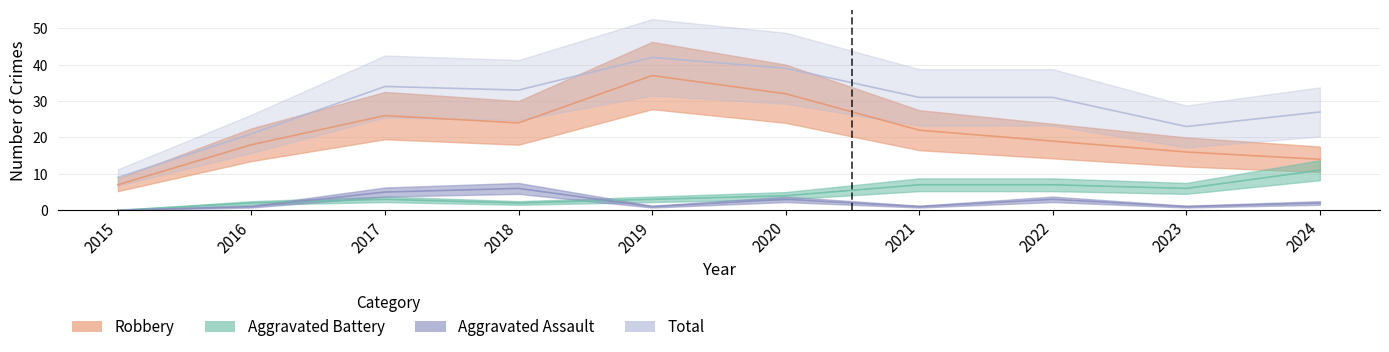

True or false: Robbery and Total intersect in this chart.

False